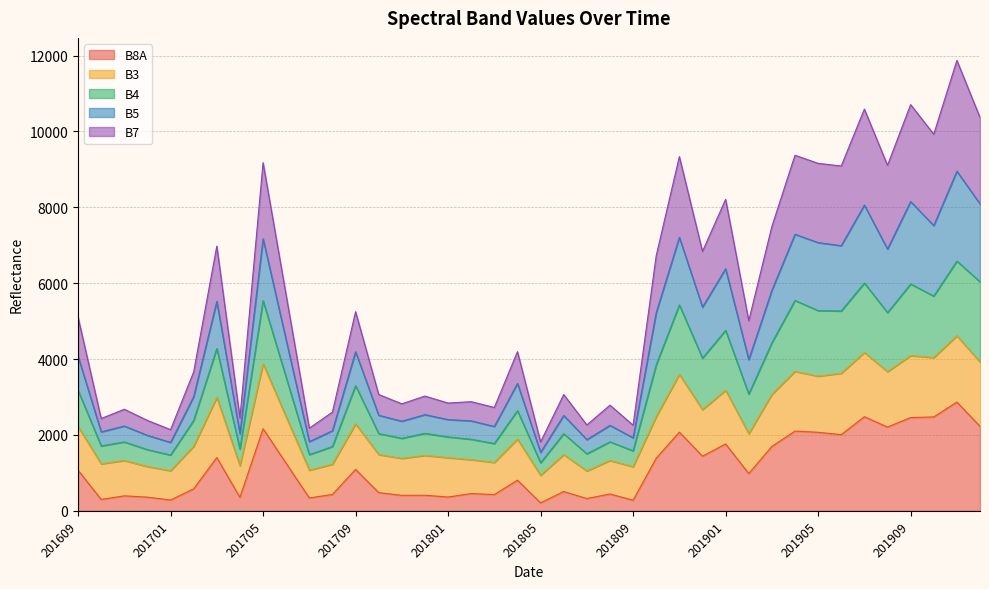

Which label corresponds to the smallest value in the chart?

201805